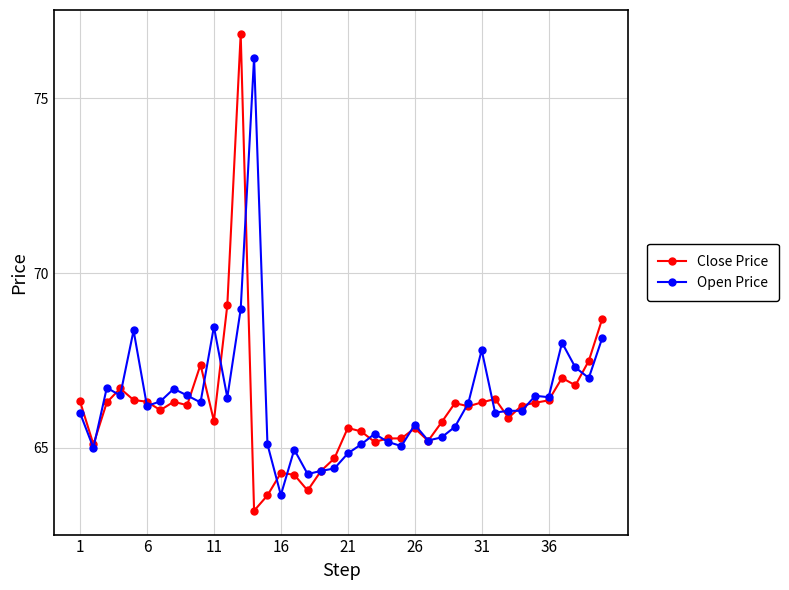

Which series has the largest range (max minus min)?

Close Price